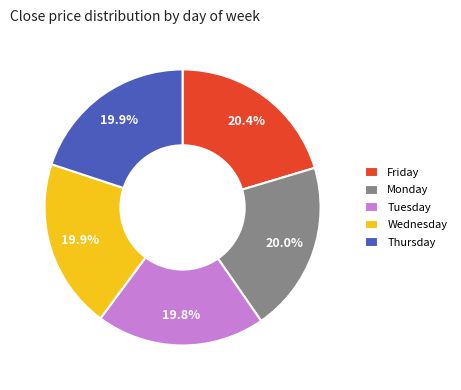

Is there any slice that represents more than half of the pie?

No